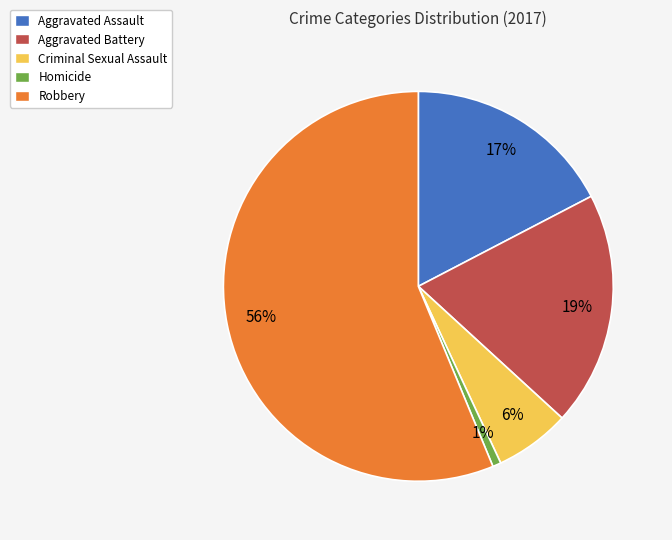

Is the sum of Homicide and Robbery greater than half?

Yes